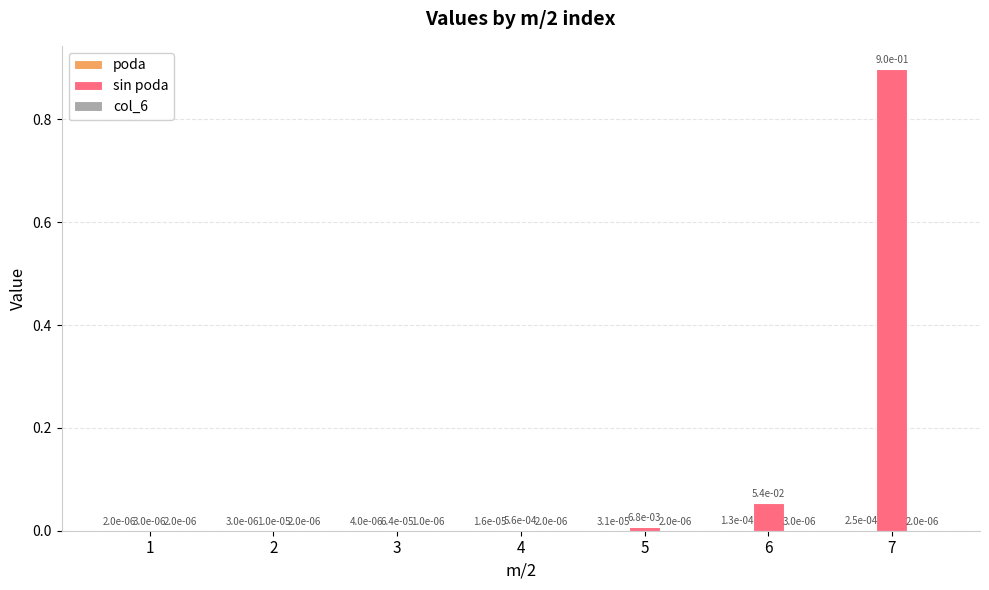

Which category has the highest value across all series?

7